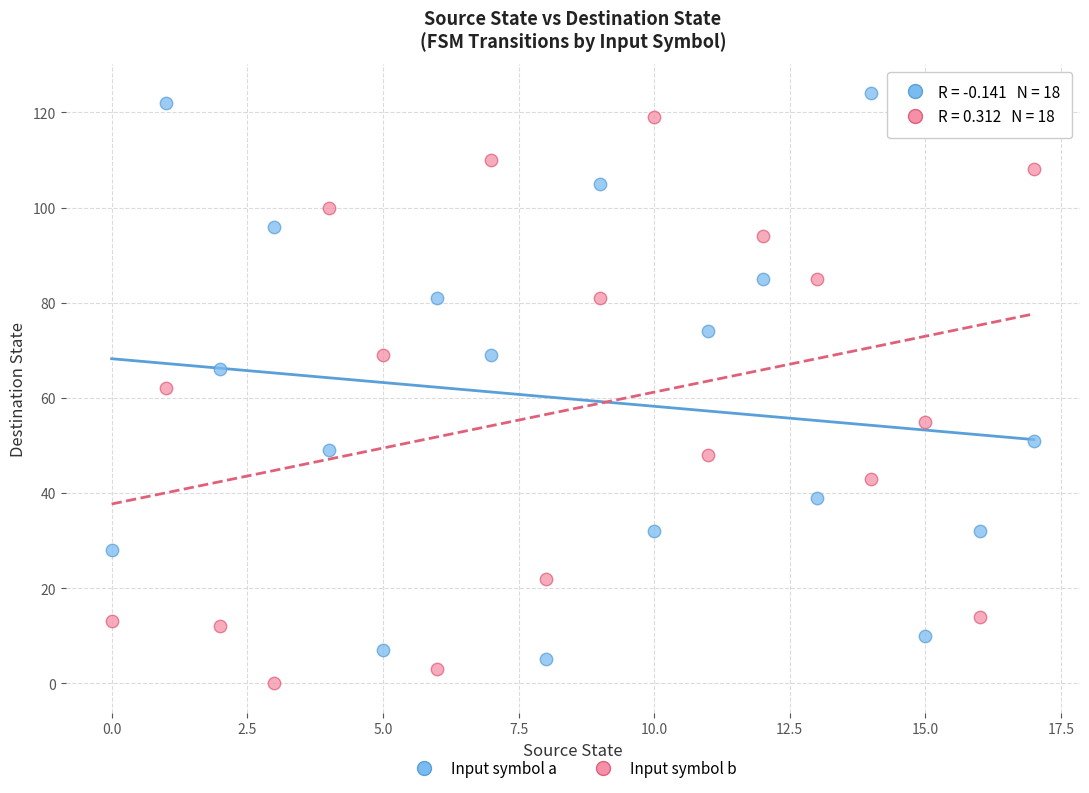

Across all data points, what is the range of Y values (max minus min)?

124